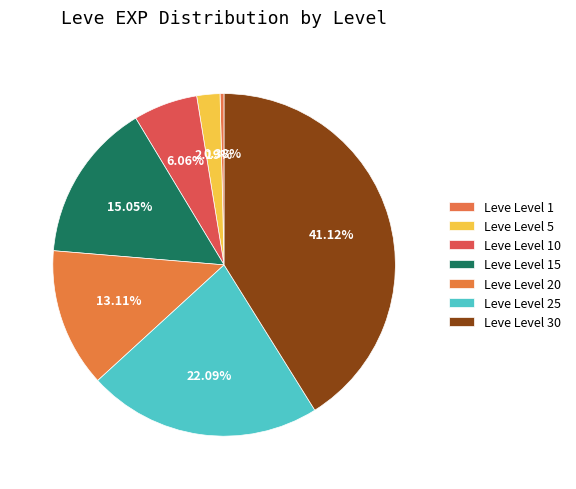

Does any single category account for the majority?

No